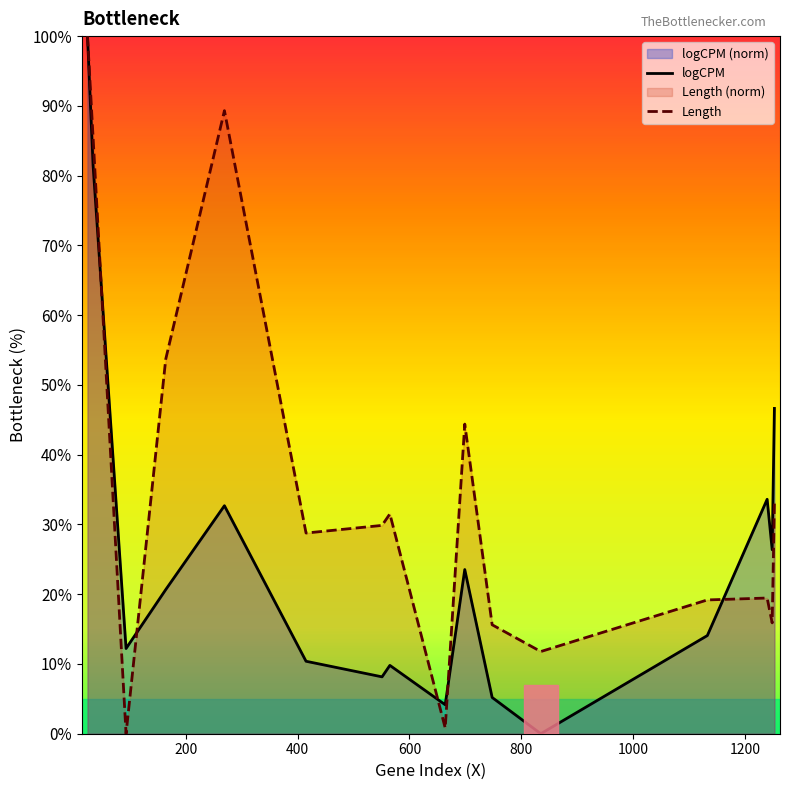

How many data points in Length are less than 29?

8